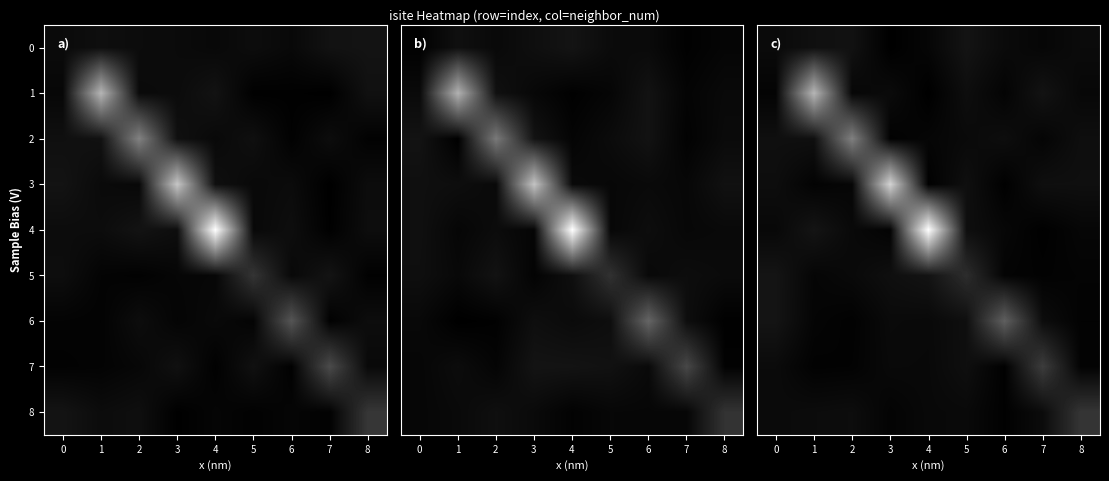

What is the average value of the row_1 series?

4.0